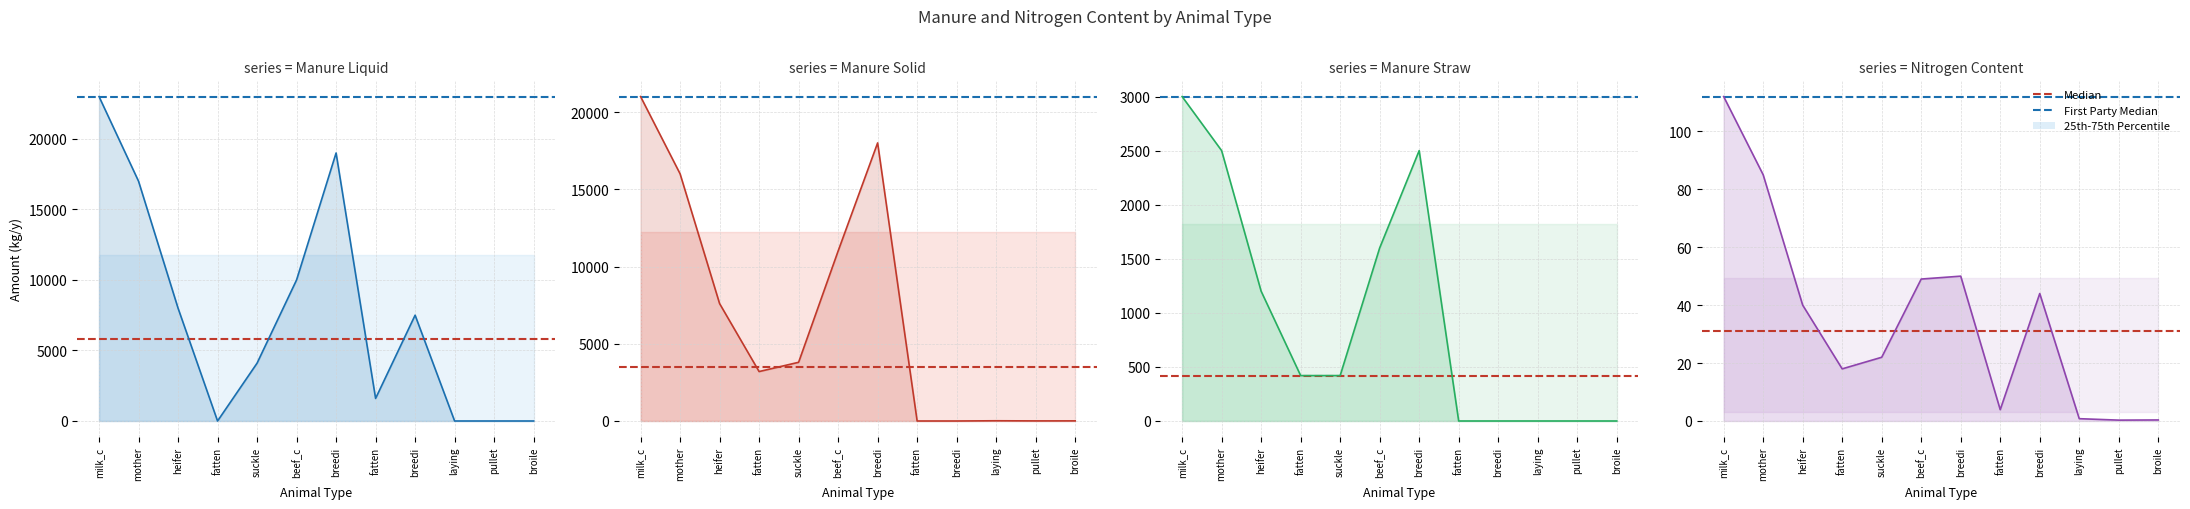

Between suckle and mother, which is larger?

mother